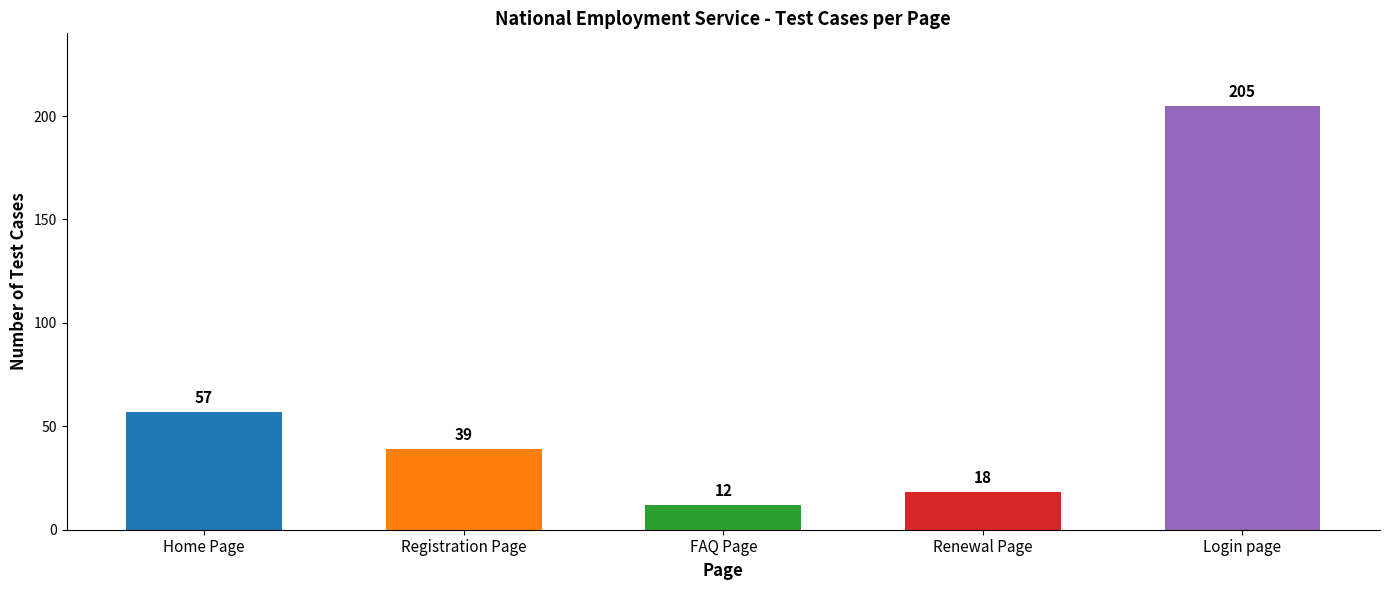

Reading left to right, what are all the values shown in this chart?

Home Page=57	Registration Page=39	FAQ Page=12	Renewal Page=18	Login page=205